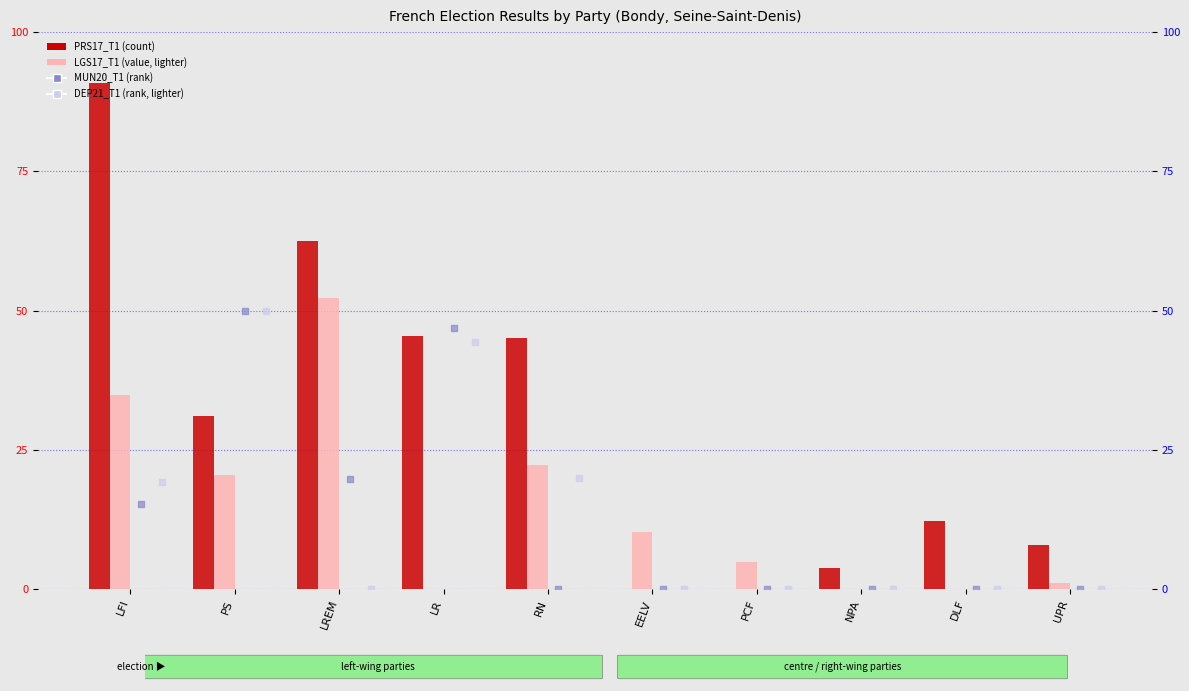

At which category is the sum across all series the highest?

LFI